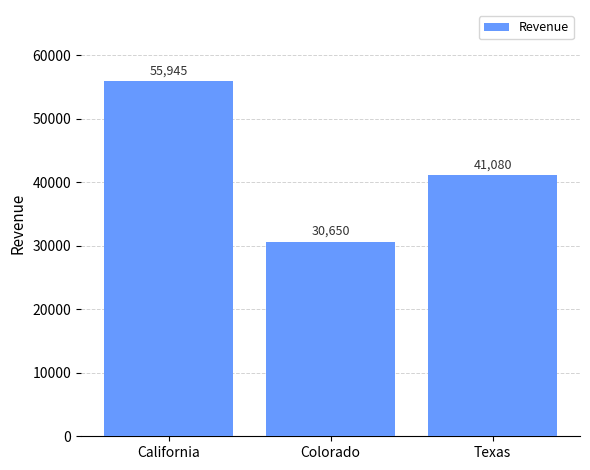

Count the number of categories in the chart.

3